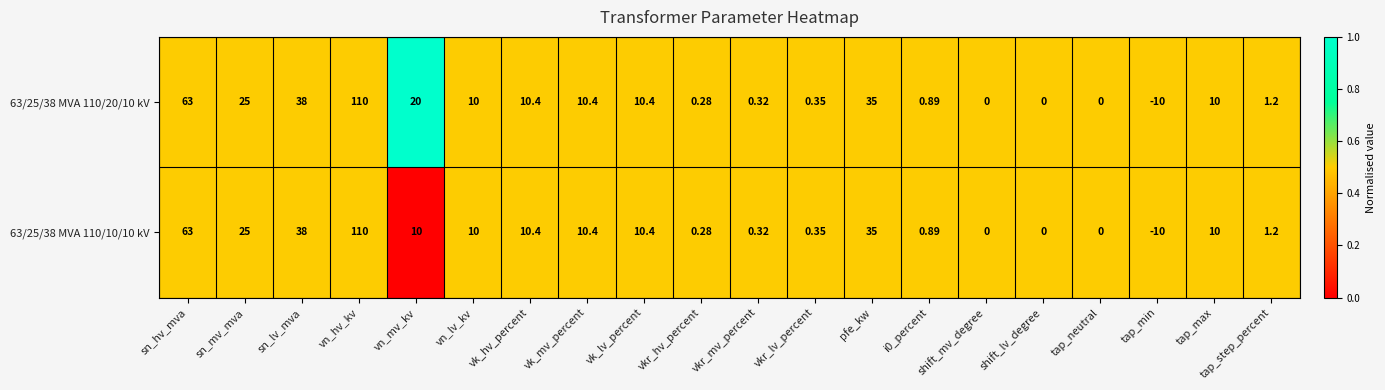

Is the value of 63/25/38 MVA 110/10/10 kV at tap_min greater than the value of 63/25/38 MVA 110/20/10 kV at vkr_lv_percent?

No